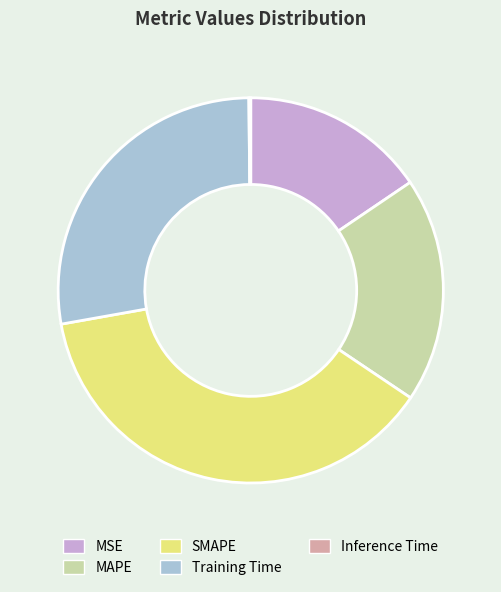

The Training Time slice represents 18% of the pie. True or false?

False